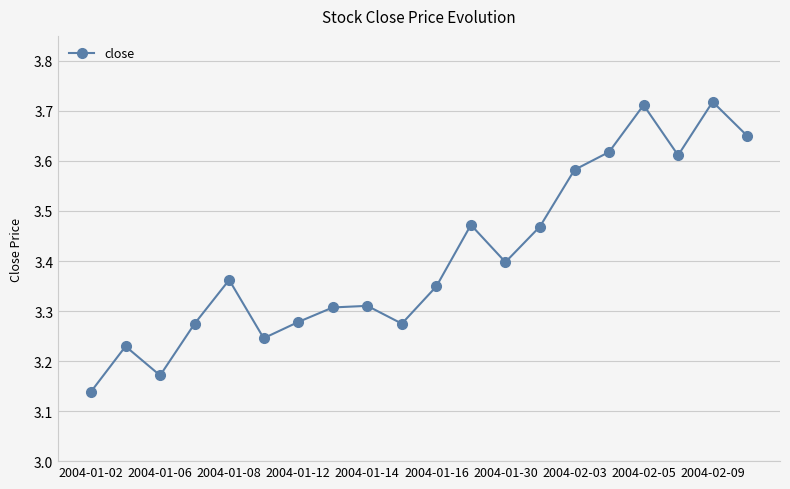

Count the values in the range 3 to 4.

20